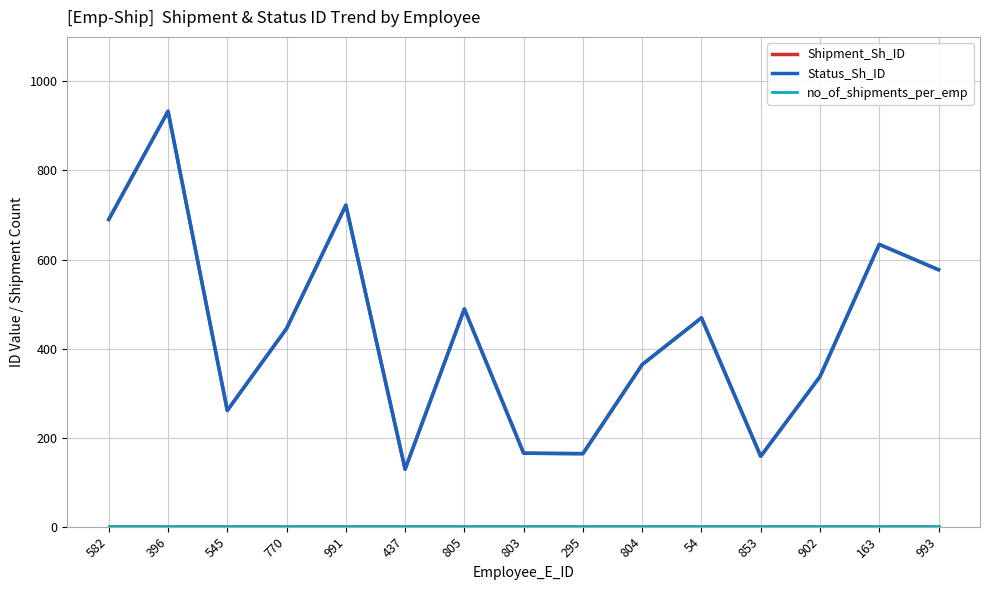

Does the chart display data point markers on the line(s)?

No